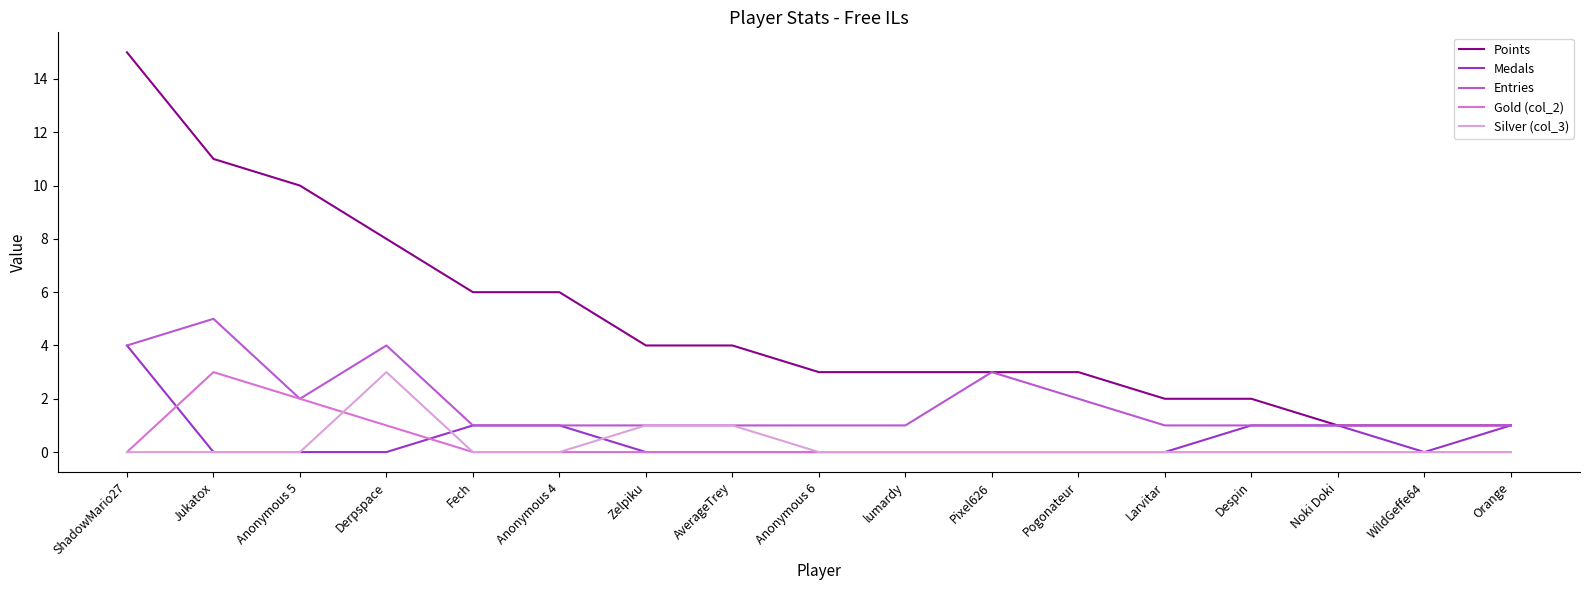

How many lines are shown in the chart?

5